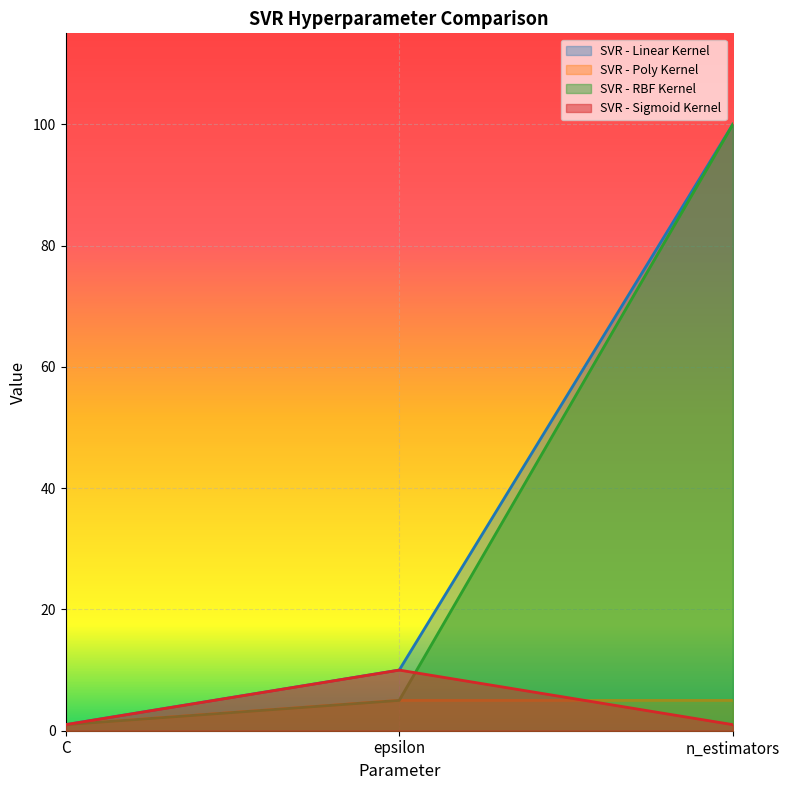

Read the SVR - Sigmoid Kernel value at epsilon.

10